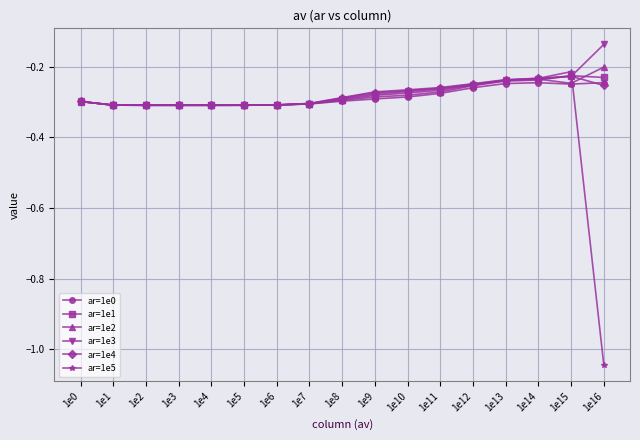

What is the sum of all ar=1e0 values?

-4.8